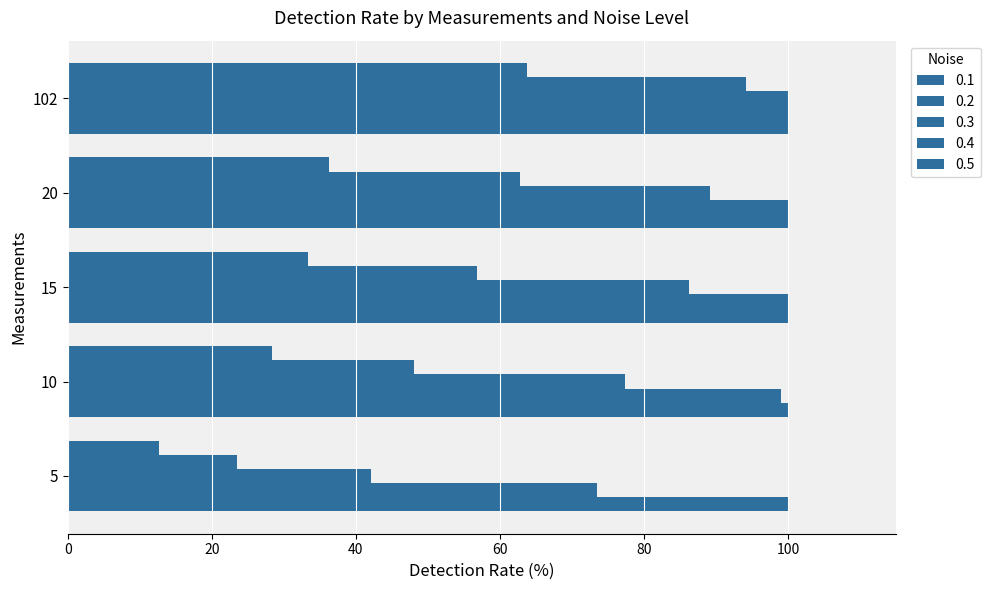

Between 10 and 15, which series saw the biggest shift?

0.3